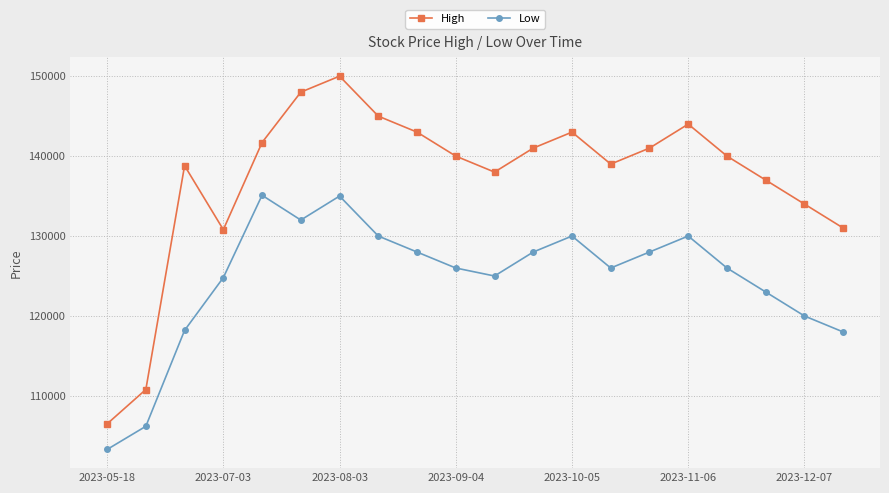

How many interior local peaks does the High series have?

4